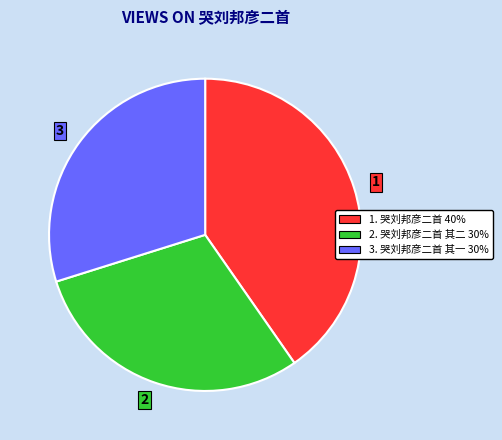

Is there a majority slice in this chart?

No